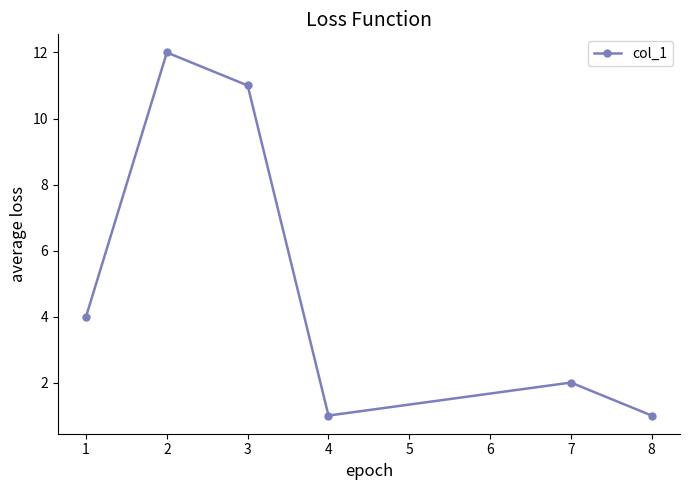

What is the ratio of the value at 2 to the value at 1?

3.0